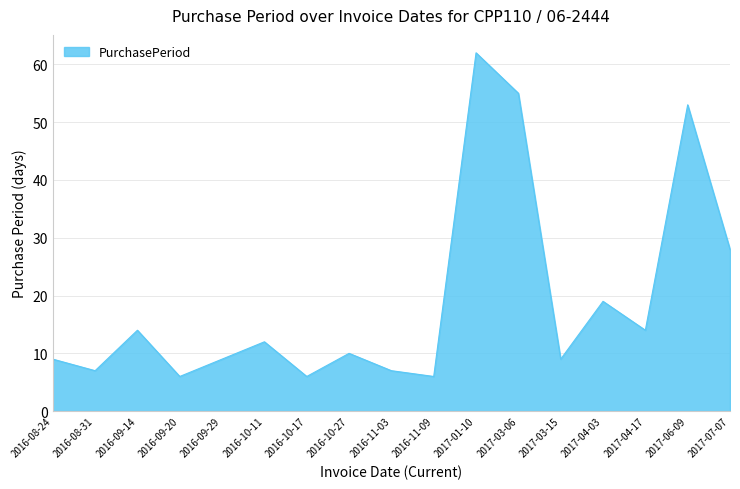

What is the minimum value shown in the chart?

6